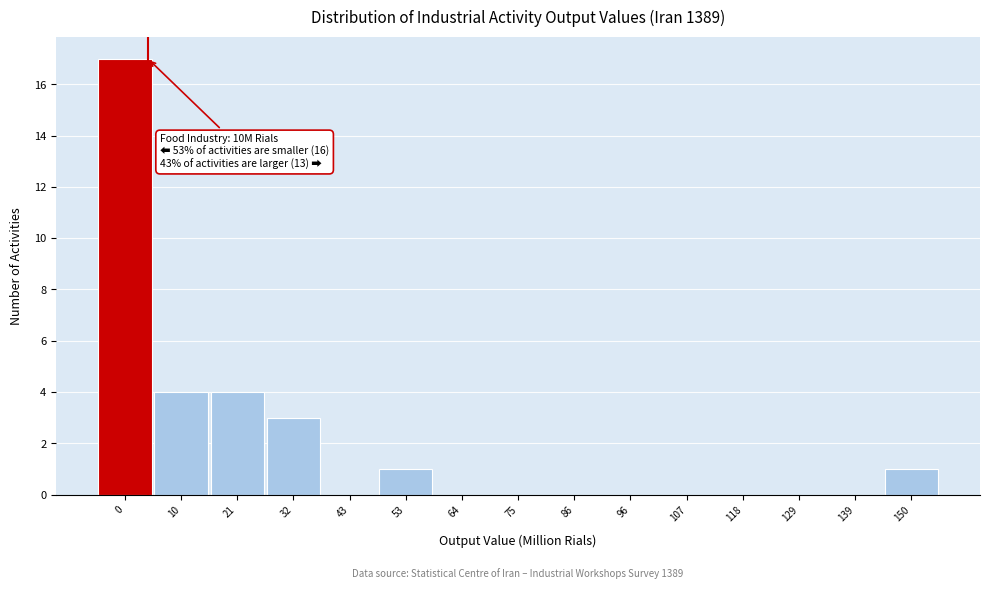

Reading left to right, transcribe all the data shown in this chart.

0=17	10=4	21=4	32=3	43=0	53=1	64=0	75=0	86=0	96=0	107=0	118=0	129=0	139=0	150=1